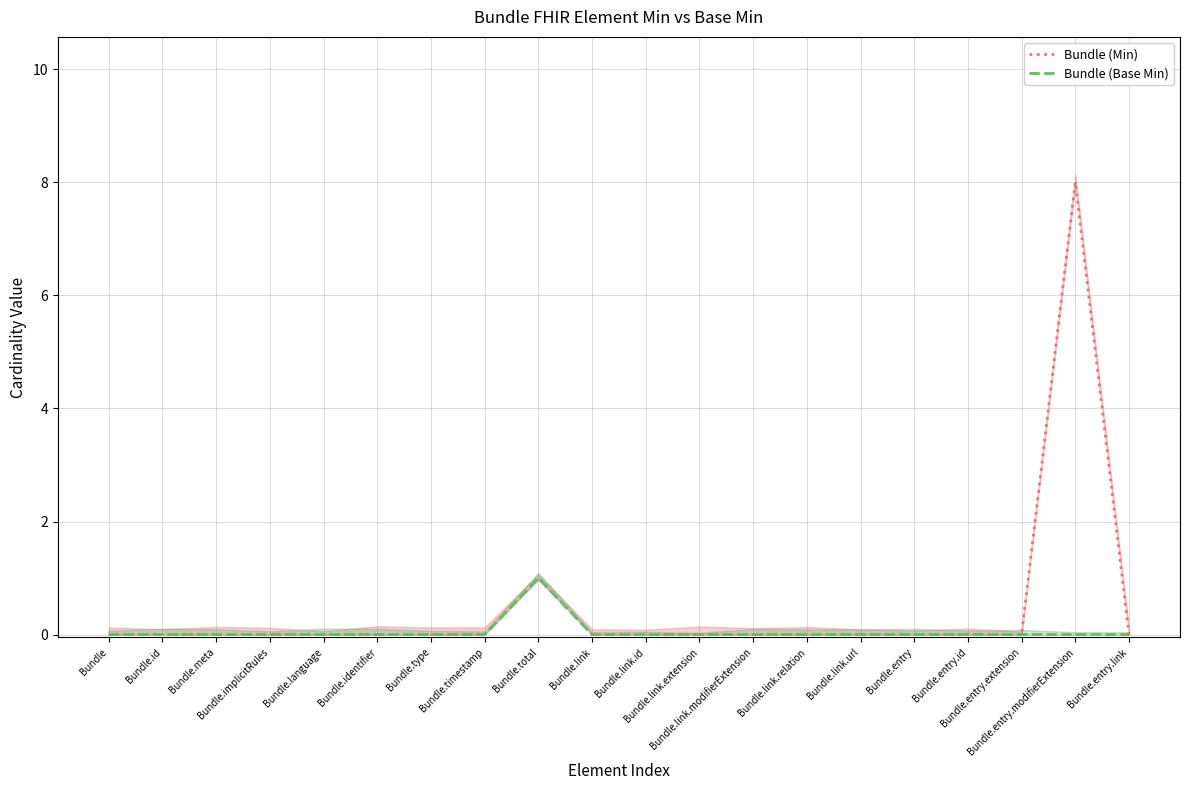

Is it true that Bundle (Min) equals 0 at Bundle.identifier?

True